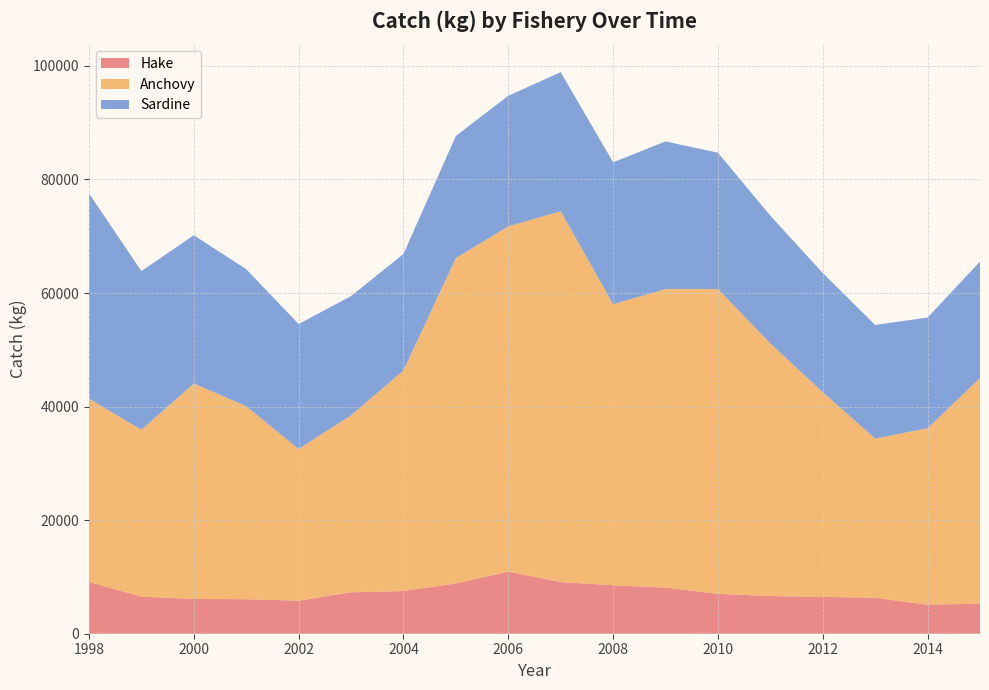

Reading right to left, extract all data points from this chart.

Hake: 5306.0	5102.0	6334.0	6480.0	6639.0	7022.0	8126.0	8540.0	9083.0	10943.0	8863.0	7525.0	7296.0	5824.0	6080.0	6124.0	6532.0	9114.0
Anchovy: 39736.7	31085.3	28043.0	36044.9	44487.3	53688.5	52578.4	49486.3	65316.9	60802.7	57300.9	38859.0	31172.1	26721.0	33983.8	37952.4	29382.6	32294.1
Sardine: 20500.0	19500.0	20000.0	21000.0	22500.0	24000.0	26000.0	25000.0	24500.0	23000.0	21500.0	20500.0	21000.0	22000.0	24138.0	26107.0	27949.0	36138.0